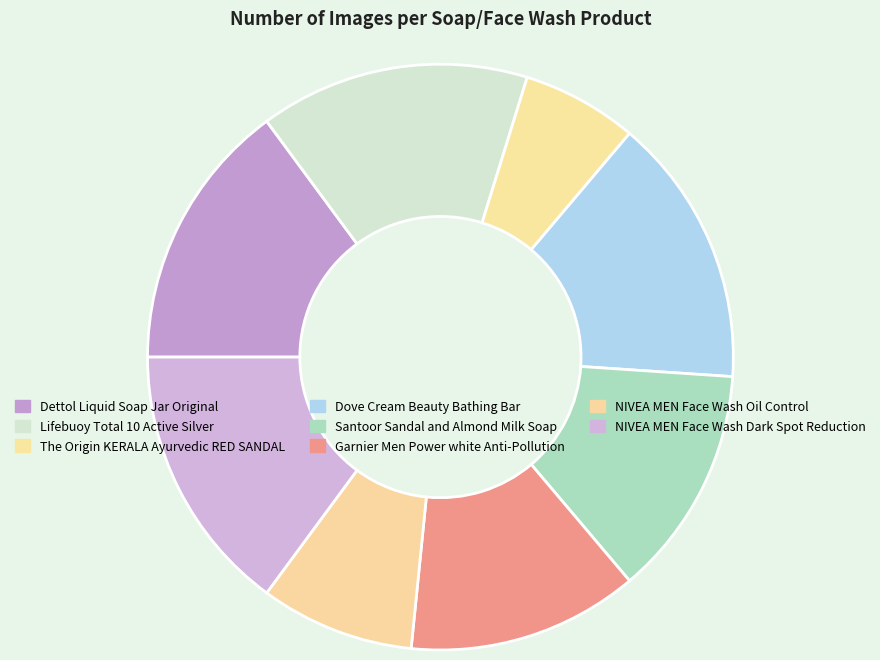

What is the largest slice in the pie chart?

Dettol Liquid Soap Jar Original